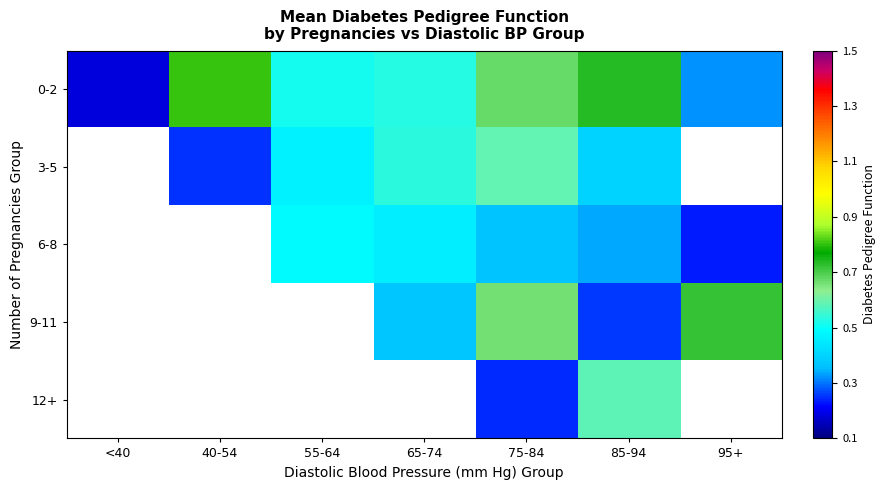

Which category has the lowest value across all series?

<40